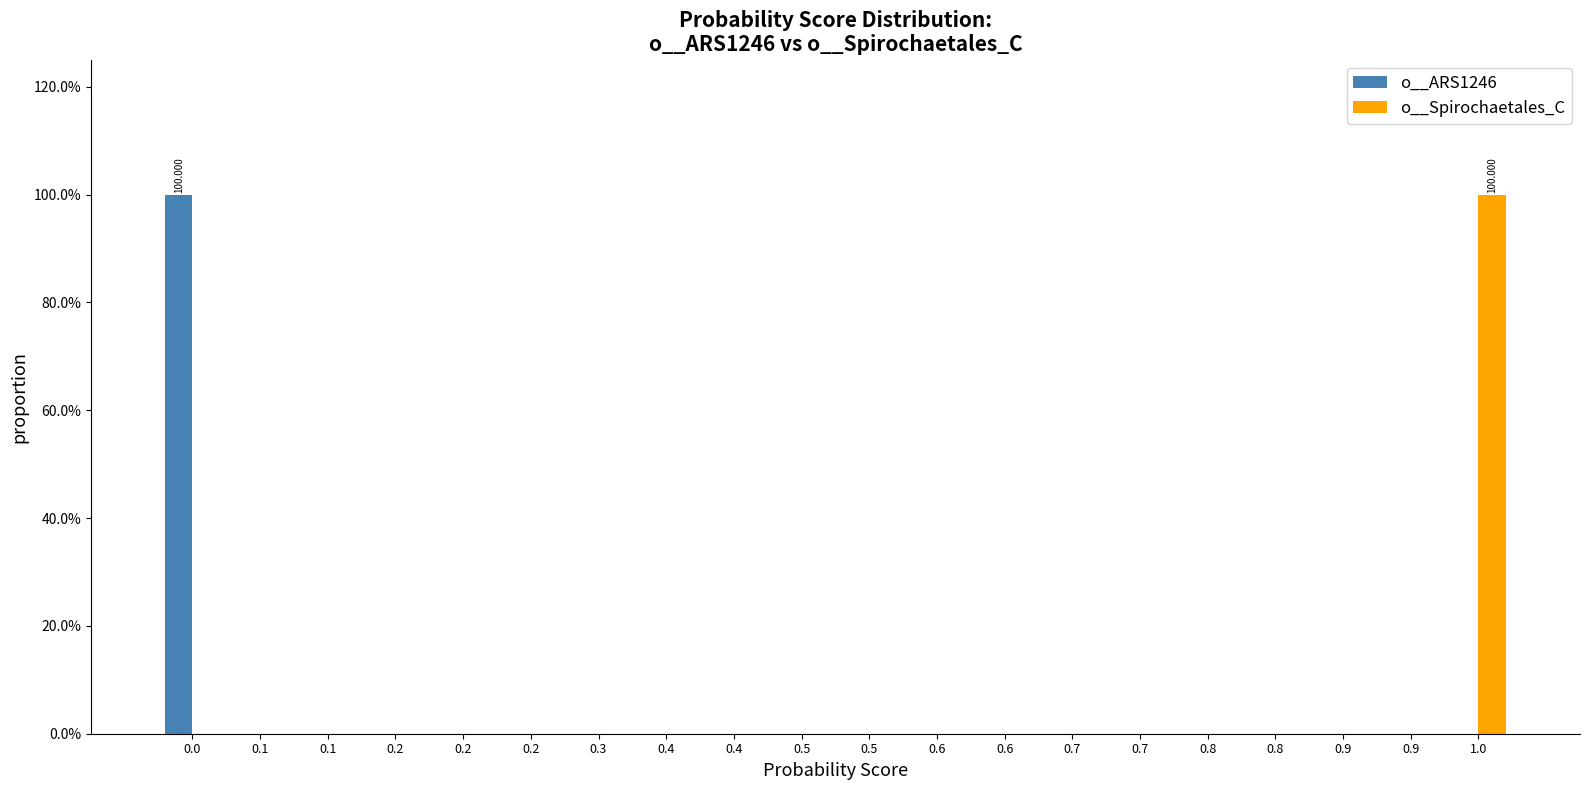

What are all the series names shown in the legend?

o__ARS1246, o__Spirochaetales_C